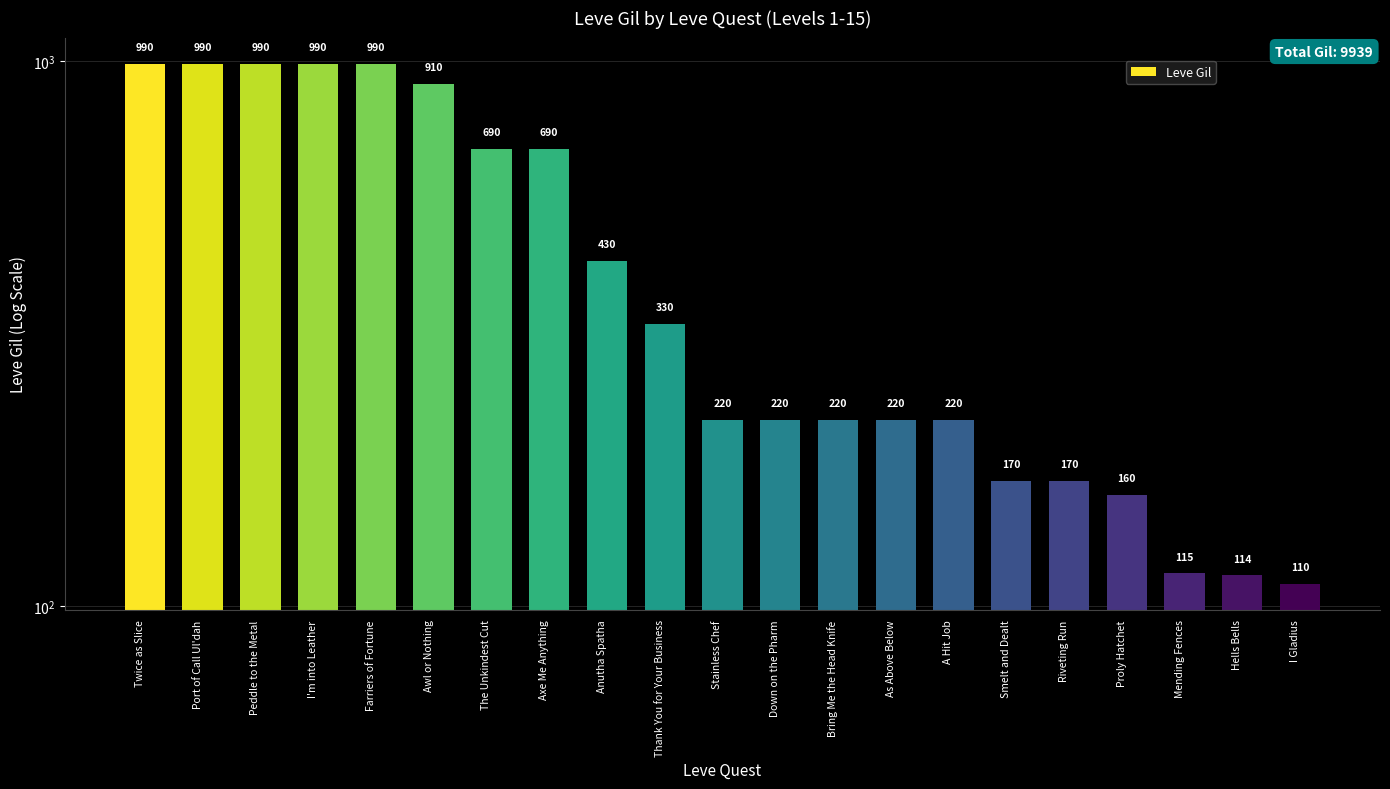

At which category does the chart reach its peak across all series?

Twice as Slice